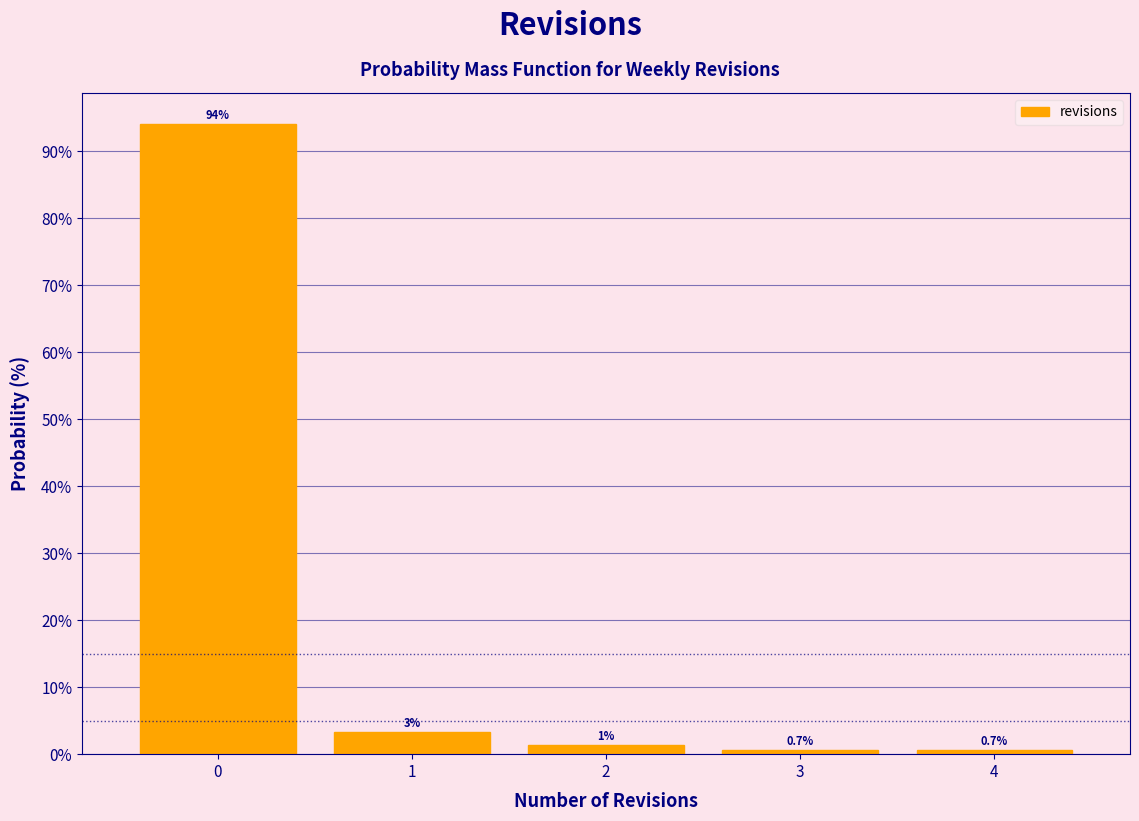

Over which range of the x-axis is the bar tallest?

-0.5 to 0.5